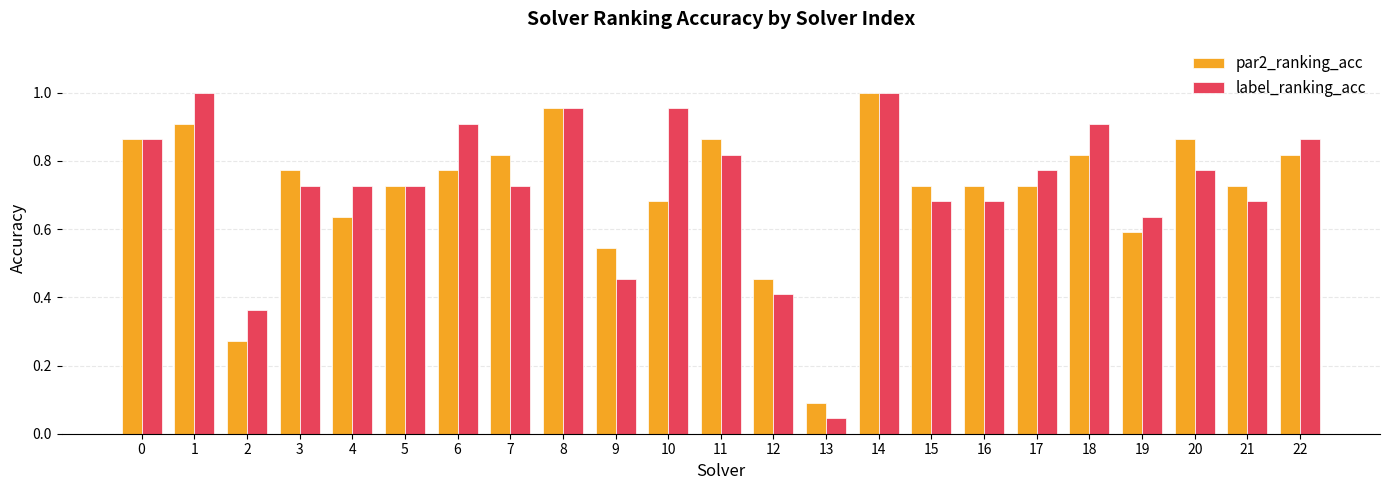

Which series has the largest range (max minus min)?

label_ranking_acc